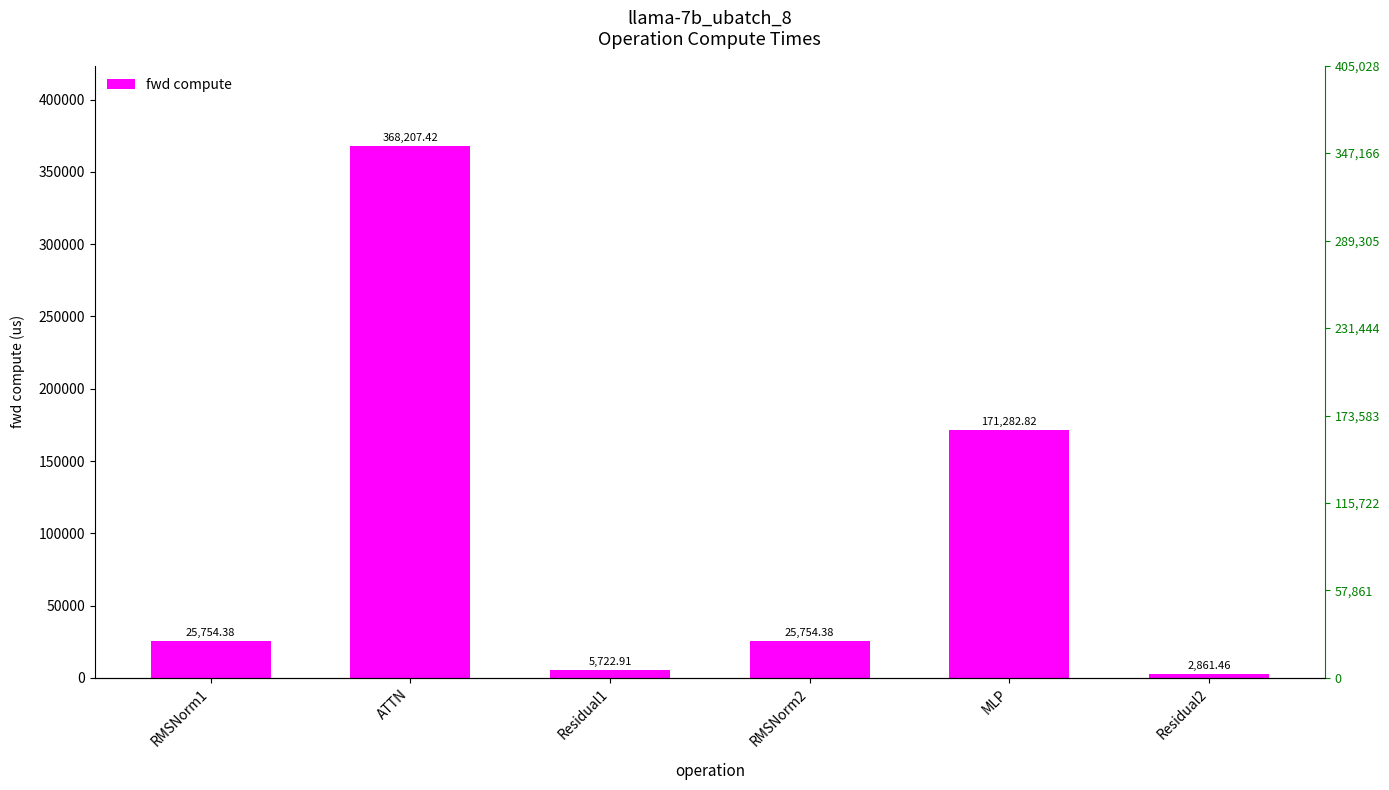

How many values are below 25754?

2